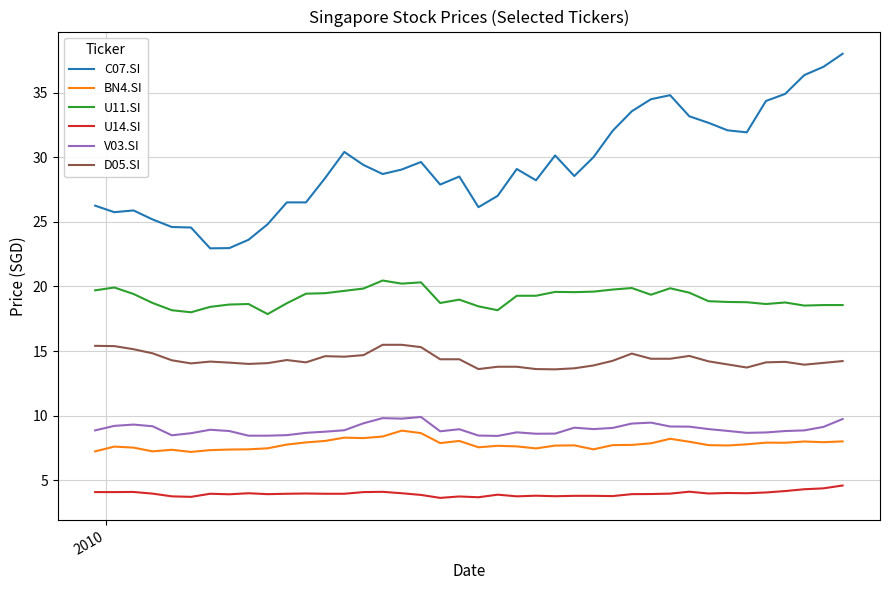

What is the smallest value displayed?

3.6